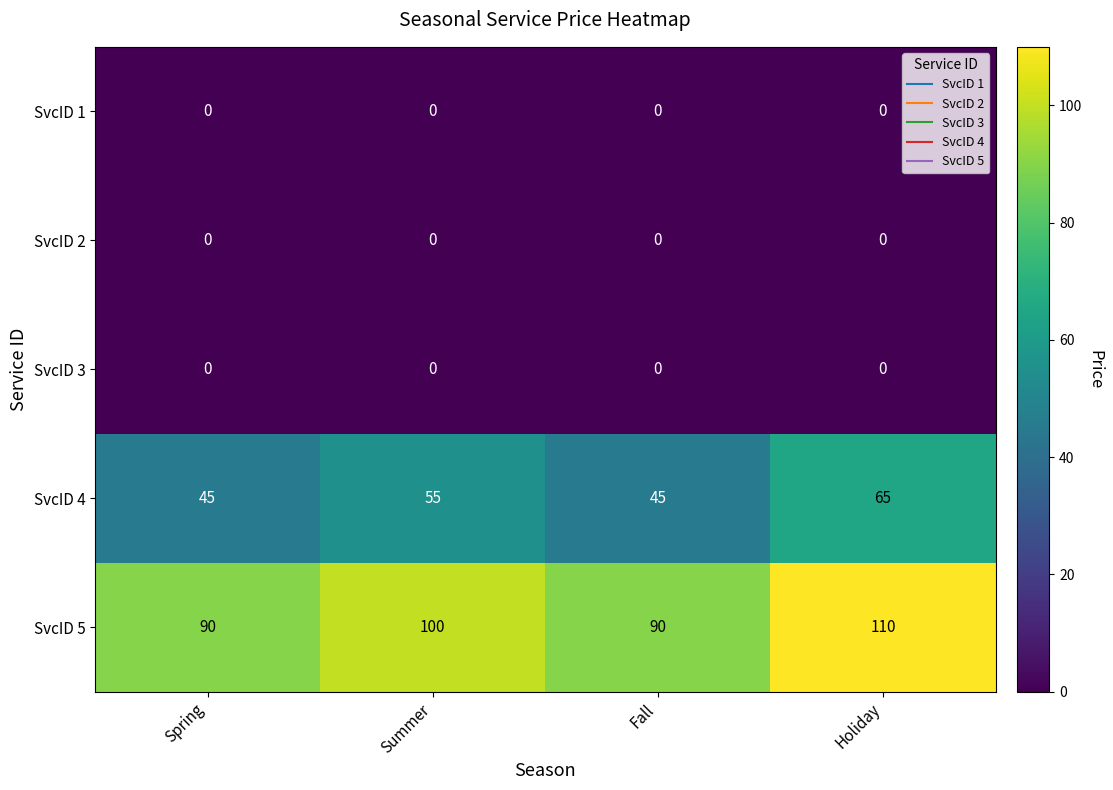

The SvcID 4 series shows 14 at Holiday. True or false?

False